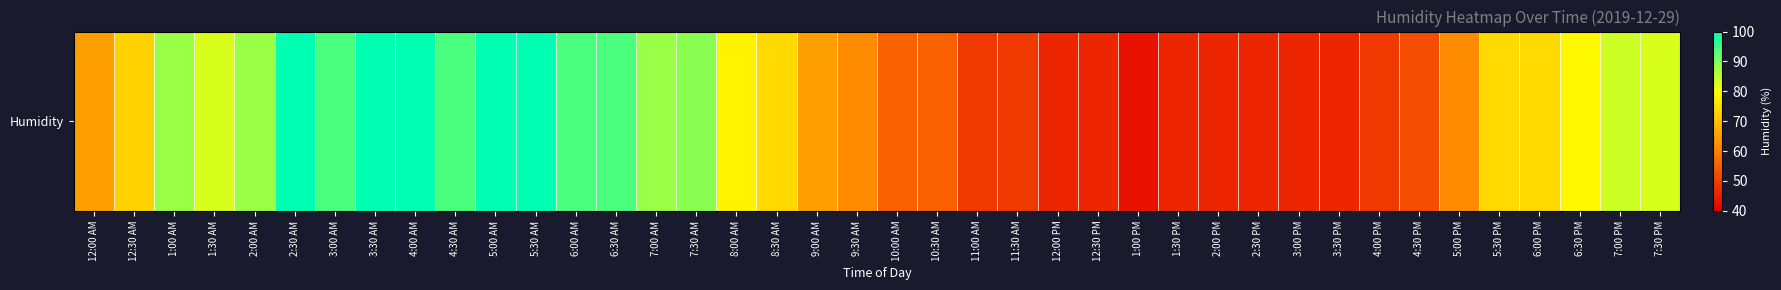

At which category does the chart reach its minimum across all series?

1:00 PM